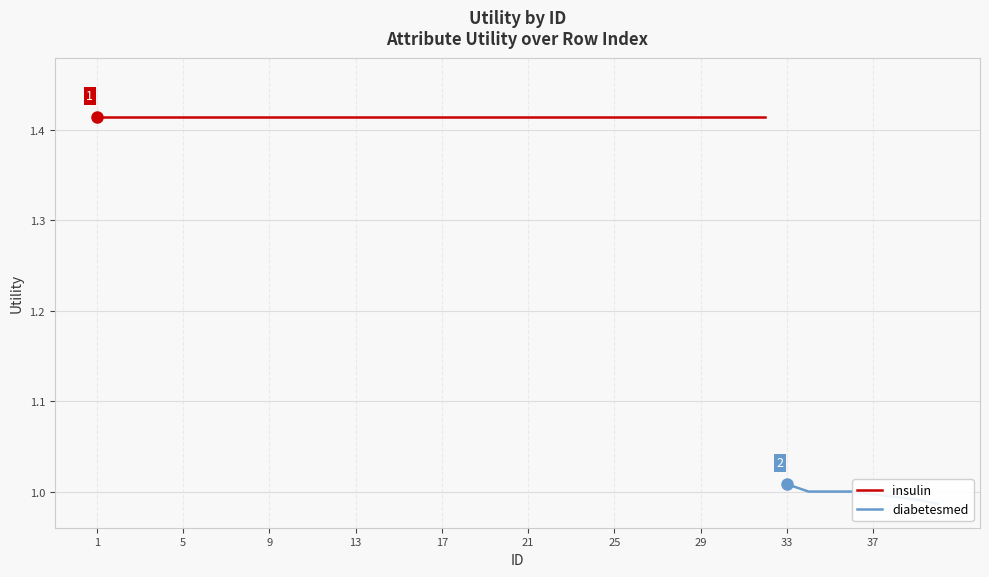

List the labels in order of value, largest first.

1, 2, 3, 4, 5, 6, 7, 8, 9, 10, 11, 12, 13, 14, 15, 16, 17, 18, 19, 20, 21, 22, 23, 24, 25, 26, 27, 28, 29, 30, 31, 32, 33, 34, 35, 36, 37, 38, 39, 40